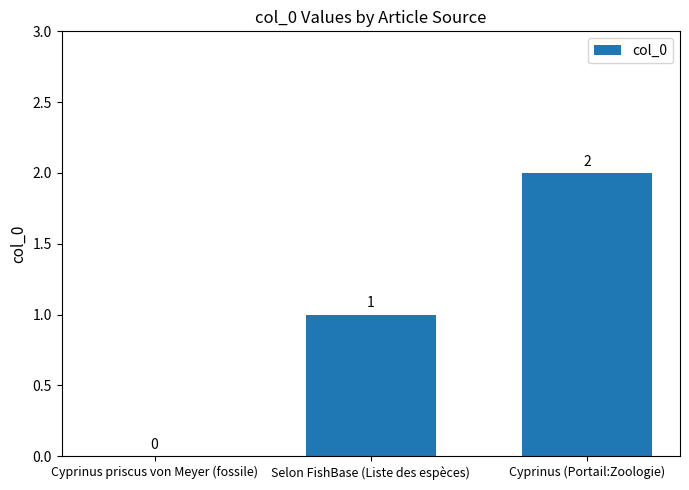

Between Selon FishBase (Liste des espèces) and Cyprinus priscus von Meyer (fossile), which is larger?

Selon FishBase (Liste des espèces)